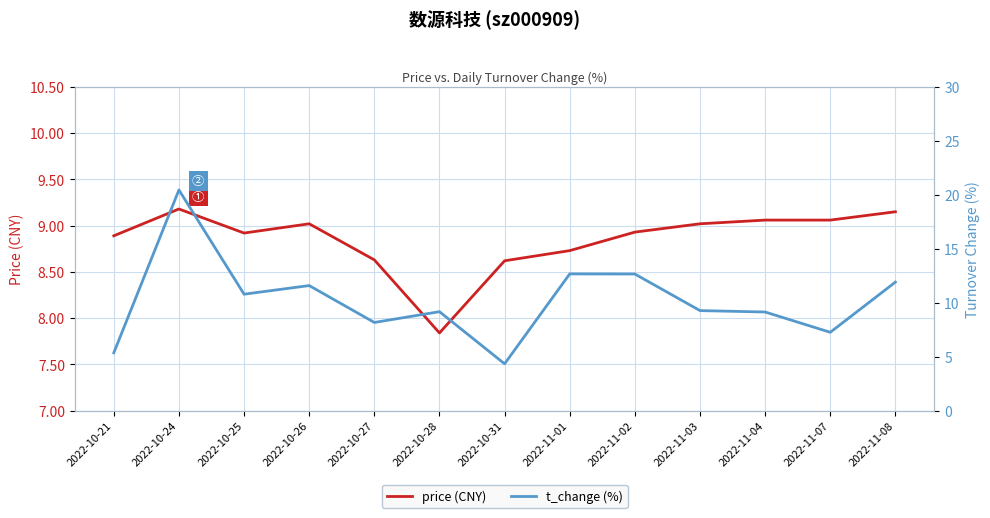

The price (CNY) series shows 2.3 at 2022-10-27. True or false?

False